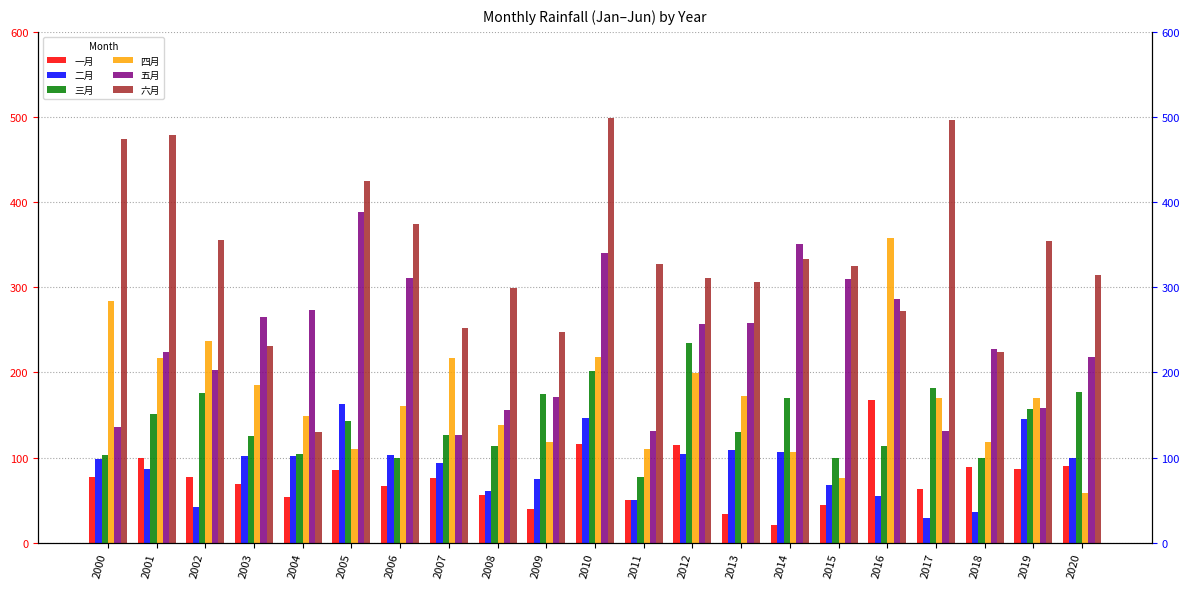

What value does the 三月 series have at 2011?

77.0